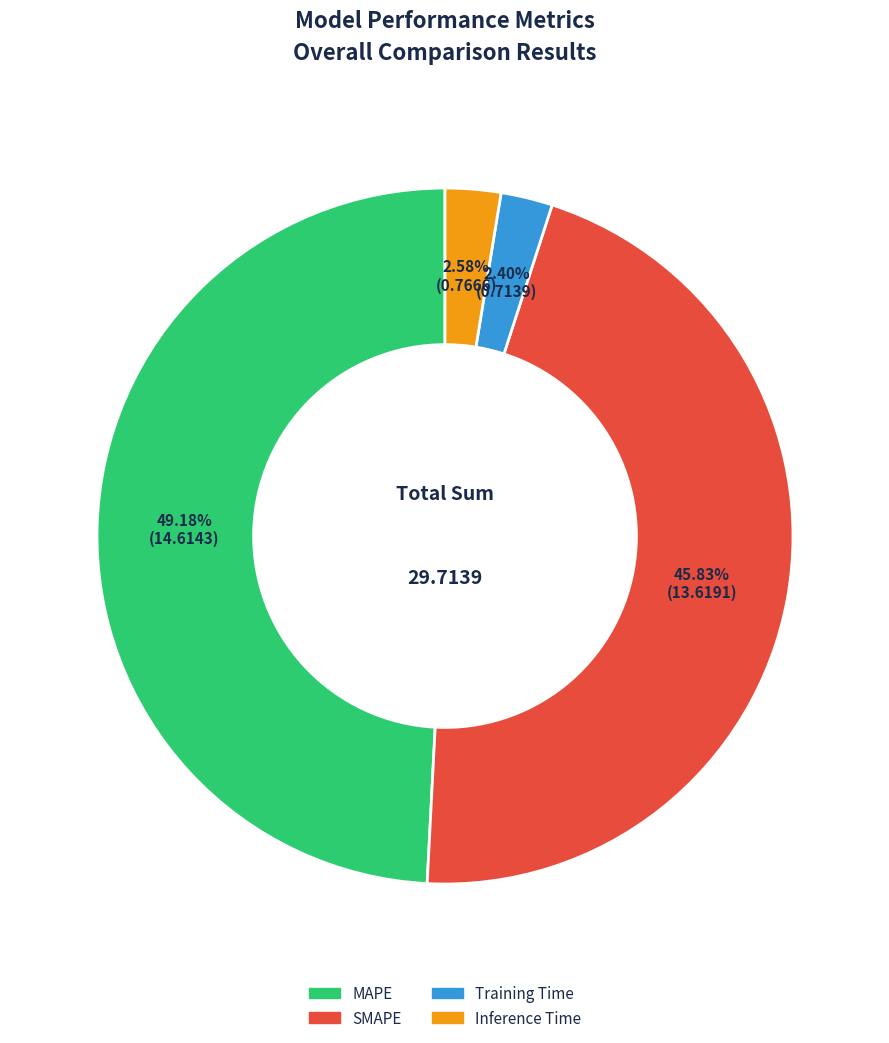

Is there any slice that represents more than half of the pie?

No